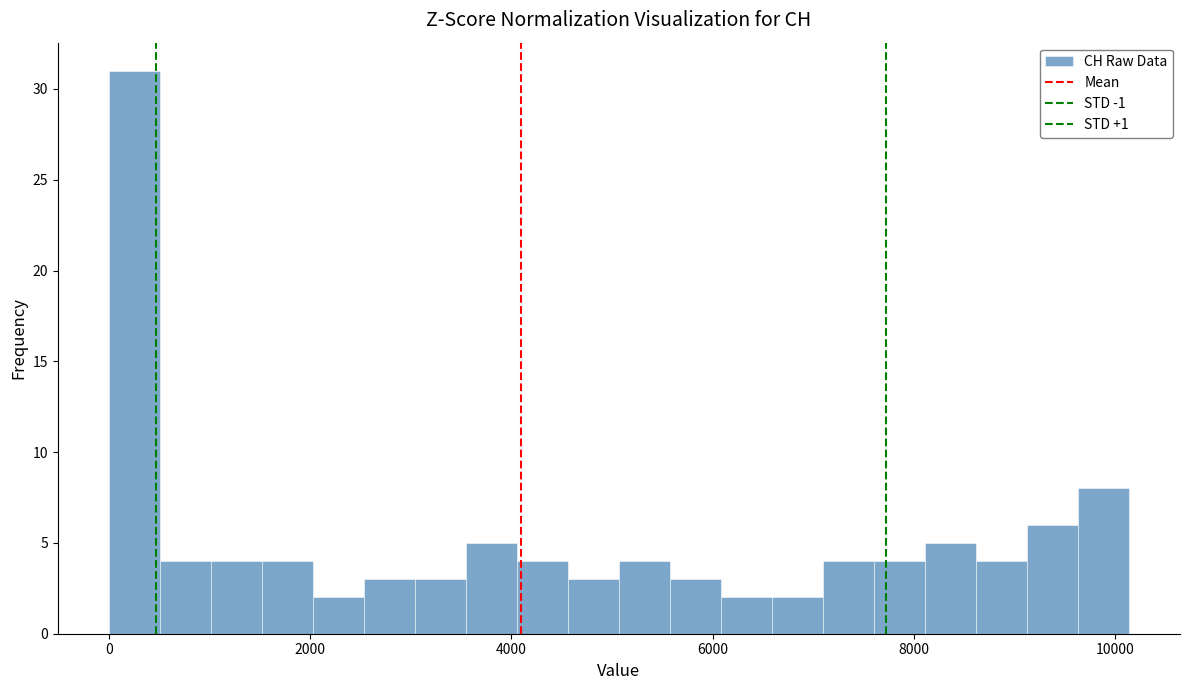

Around what value on the x-axis is the tallest bar? Give the approximate position of its centre, as read against the axis.

200